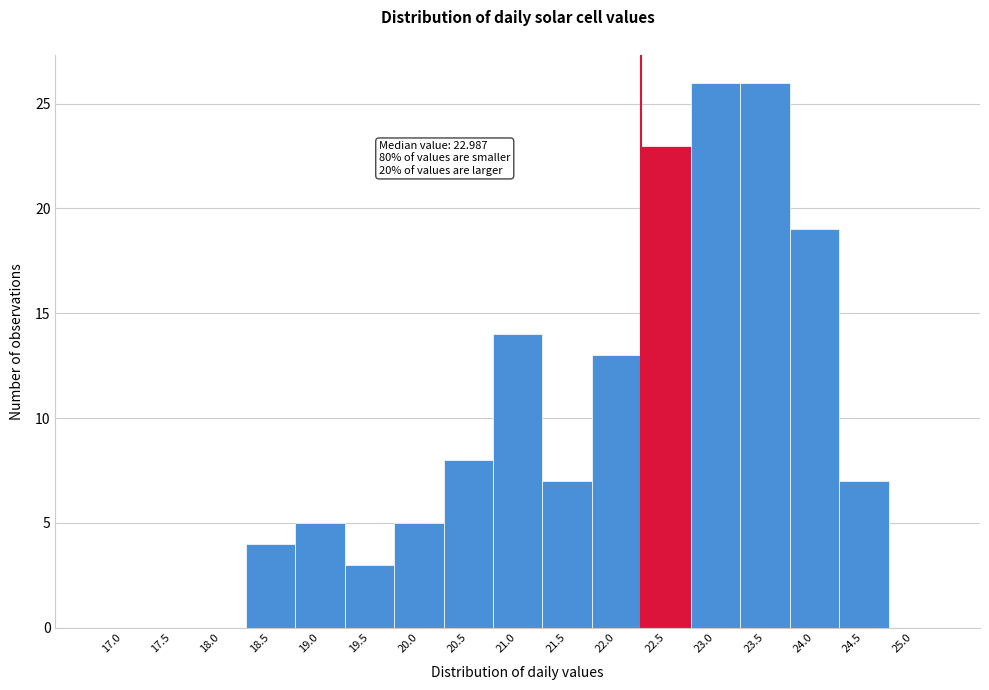

Reading left to right, list all the values displayed in this chart.

17.0=0	17.5=0	18.0=0	18.5=4	19.0=5	19.5=3	20.0=5	20.5=8	21.0=14	21.5=7	22.0=13	22.5=23	23.0=26	23.5=26	24.0=19	24.5=7	25.0=0